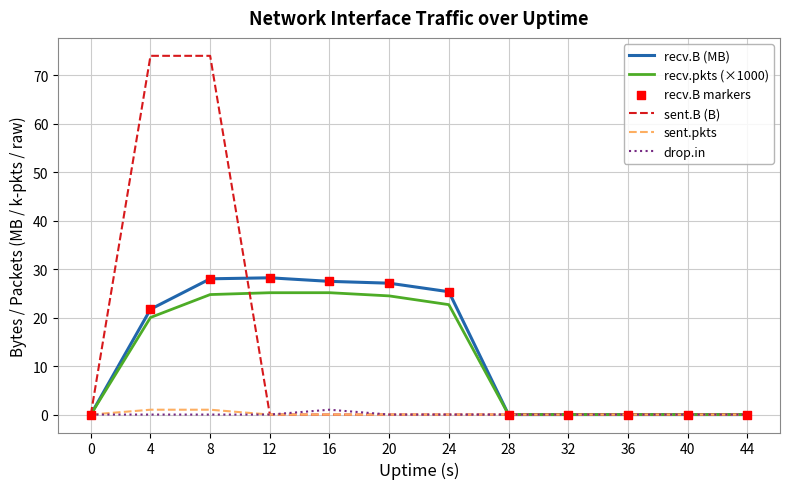

Which series changed the most between 8 and 12?

sent.B (B)